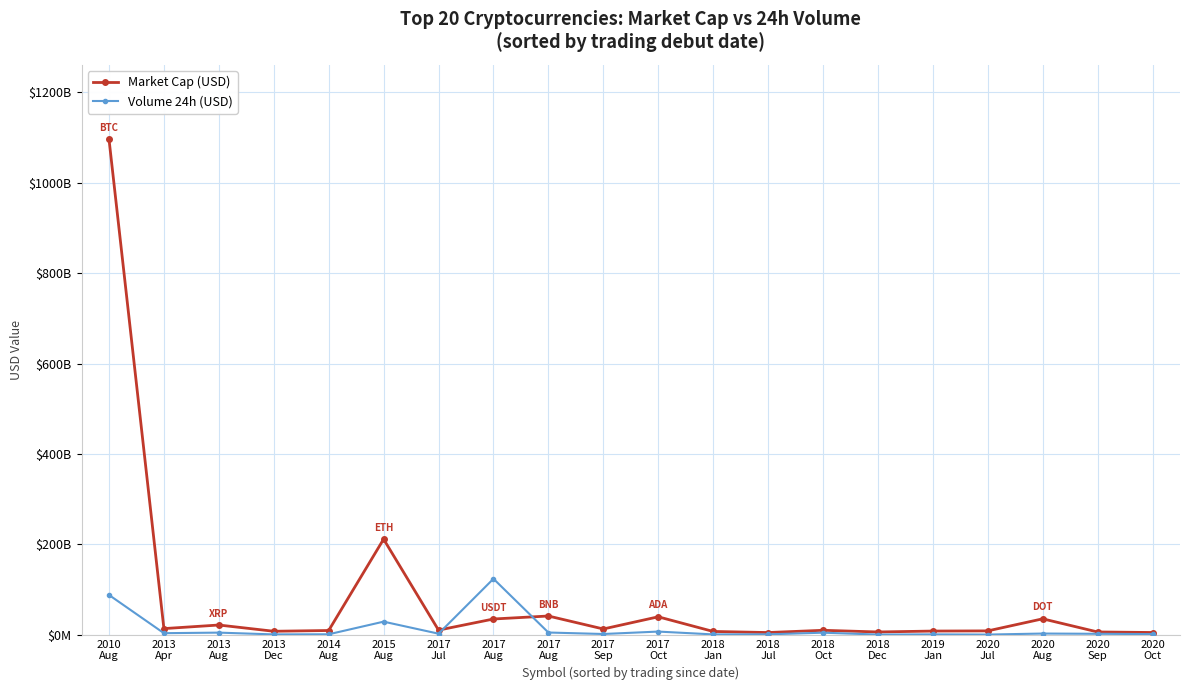

What is the approximate value of Volume 24h (USD) at 2020
Aug, to the nearest 100?

2605955400